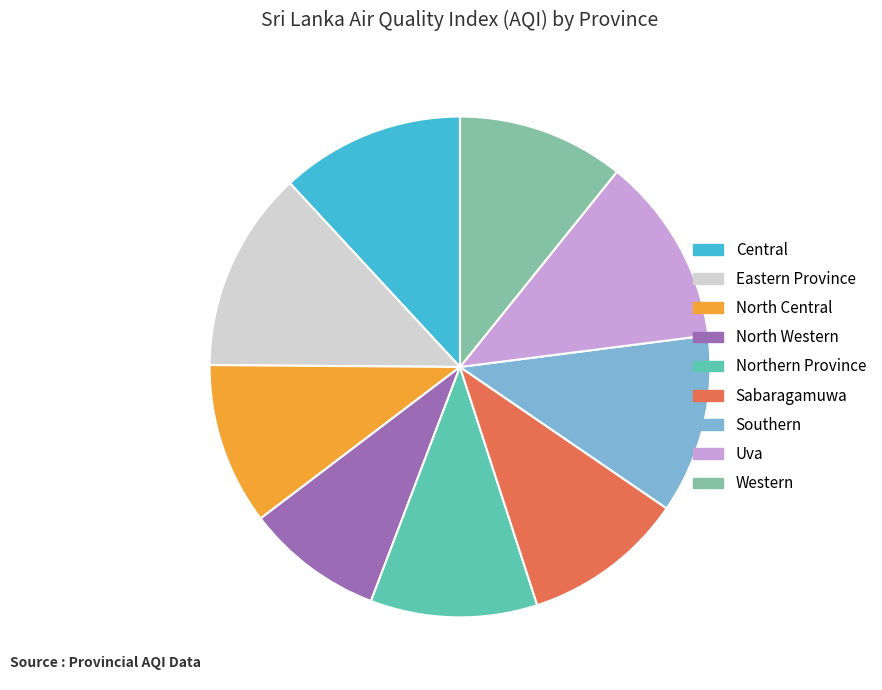

Which slice is the largest?

Eastern Province